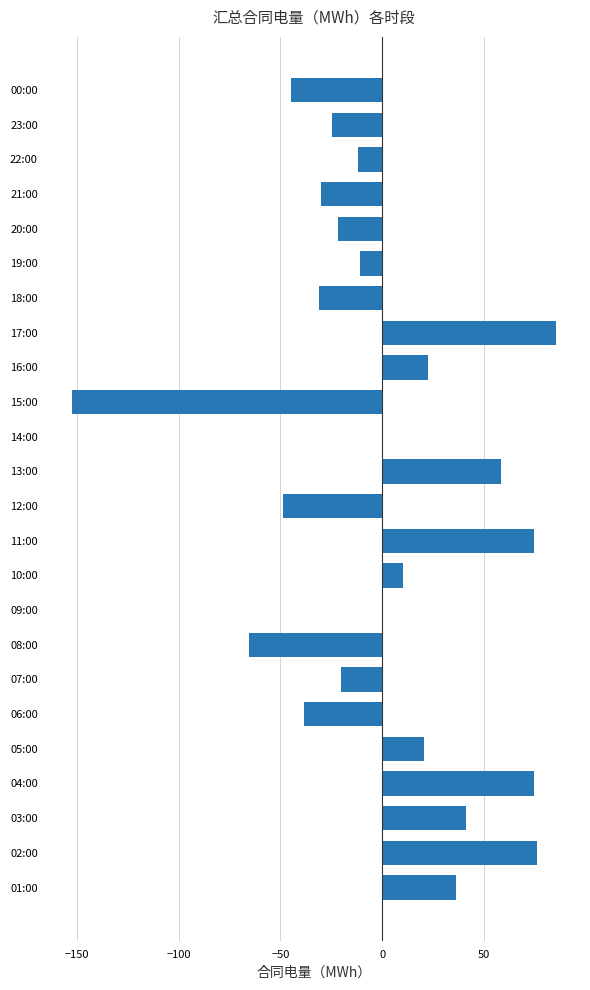

What is the sum of the values at 12:00 and 08:00?

-114.4